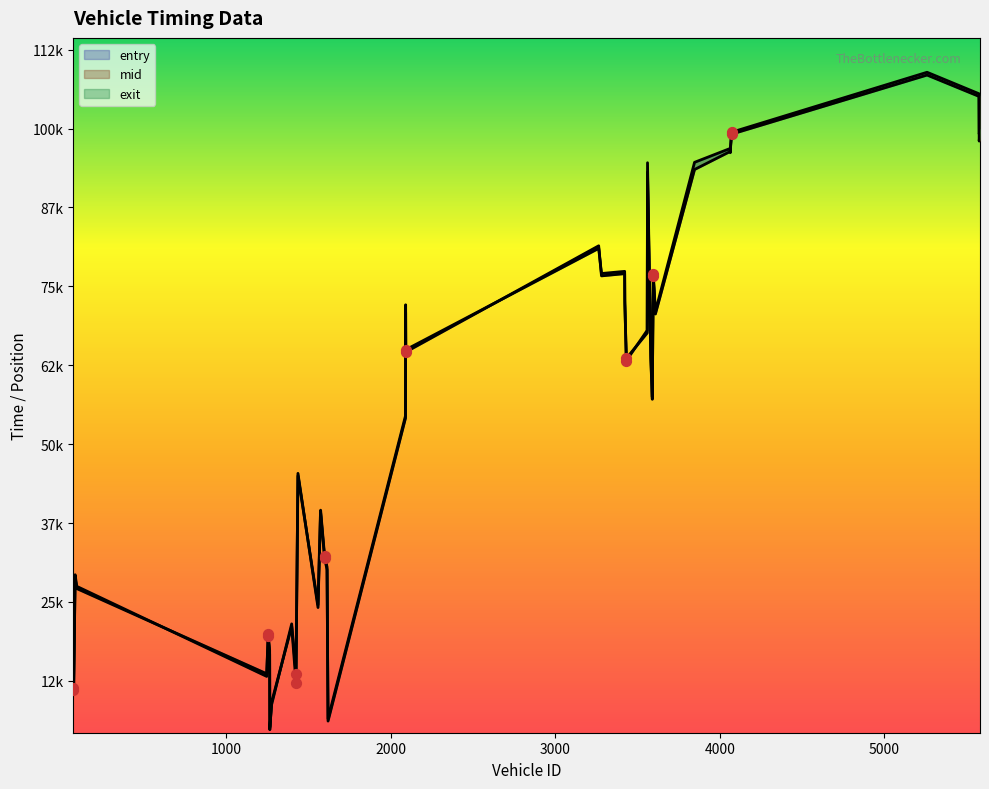

Which series has the largest Y range (max minus min)?

exit